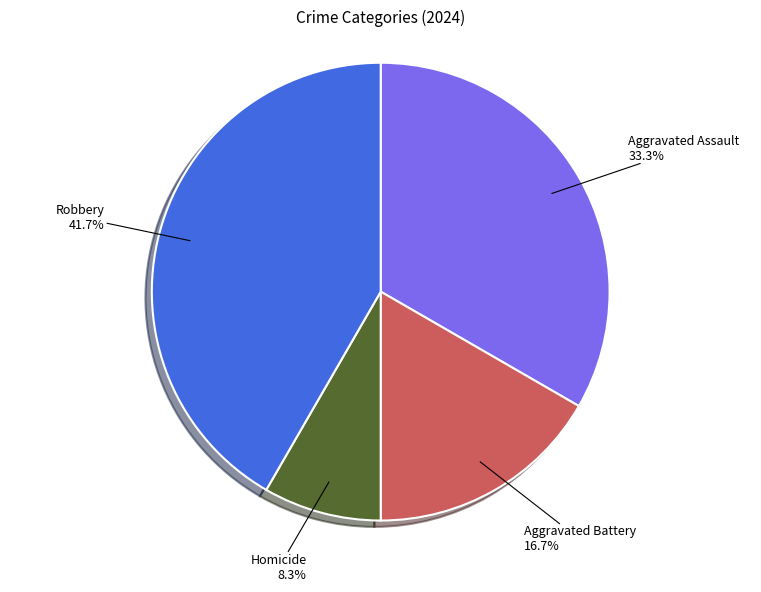

Does any single category account for the majority?

No